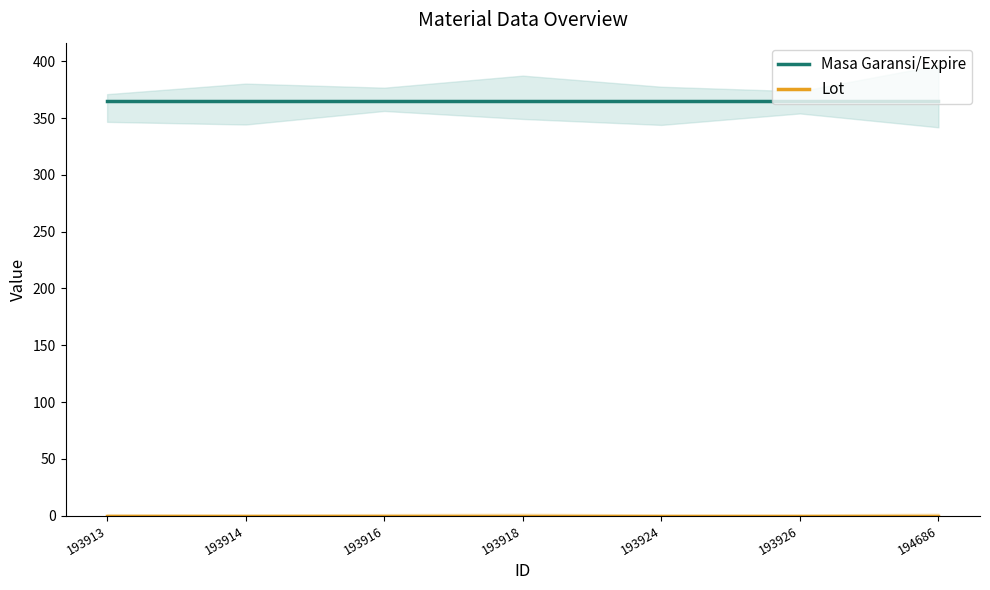

What are all the series names shown in the legend?

Masa Garansi/Expire, Lot